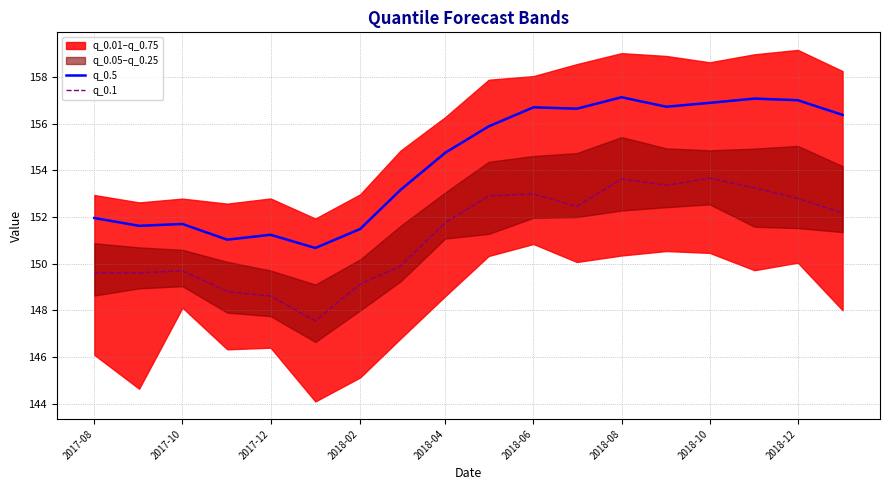

List the series in order of their peak value, lowest first.

q_0.1, q_0.5